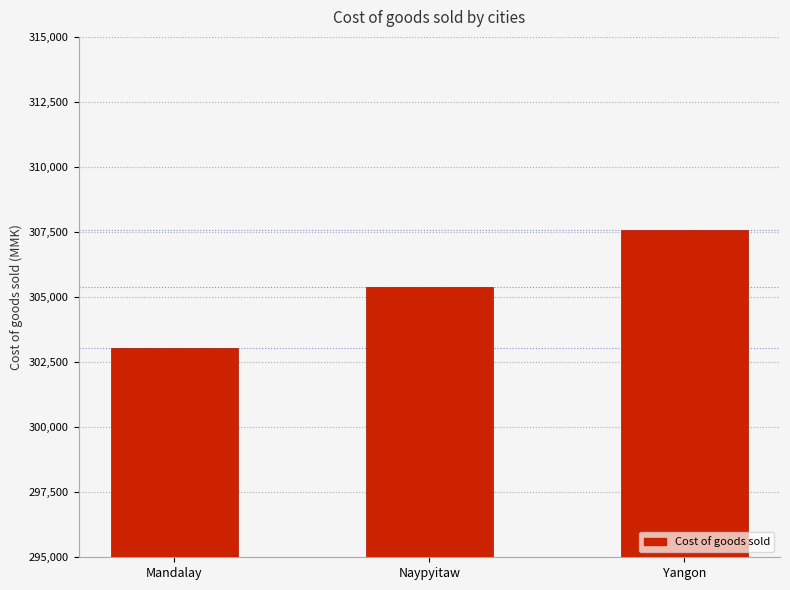

Reading right to left, transcribe all the data shown in this chart.

Yangon=307587.4	Naypyitaw=305374.7	Mandalay=303059.0